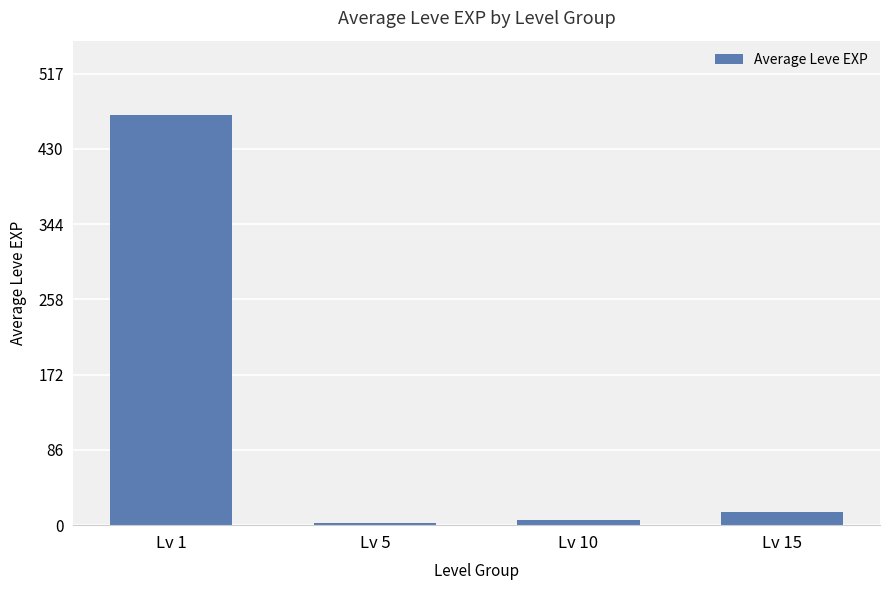

True or false: the data shows 469.6 at Lv 1.

True